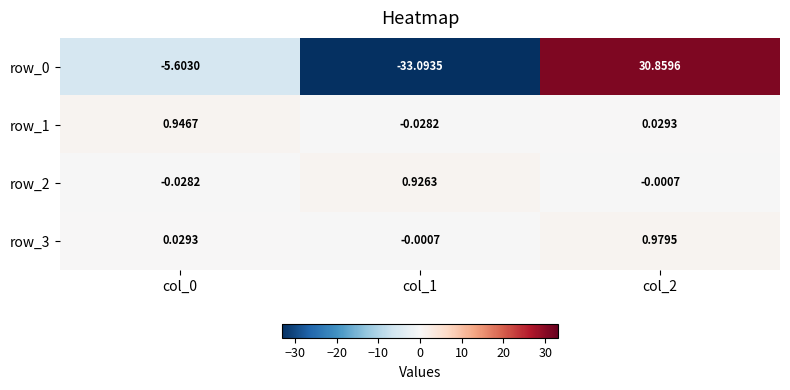

What is the difference between the highest and lowest values at col_2?

30.9